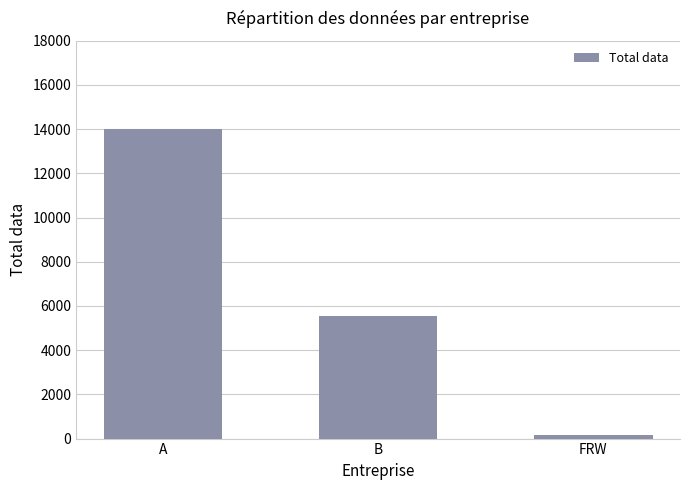

What is the change in value from A to B?

-8448